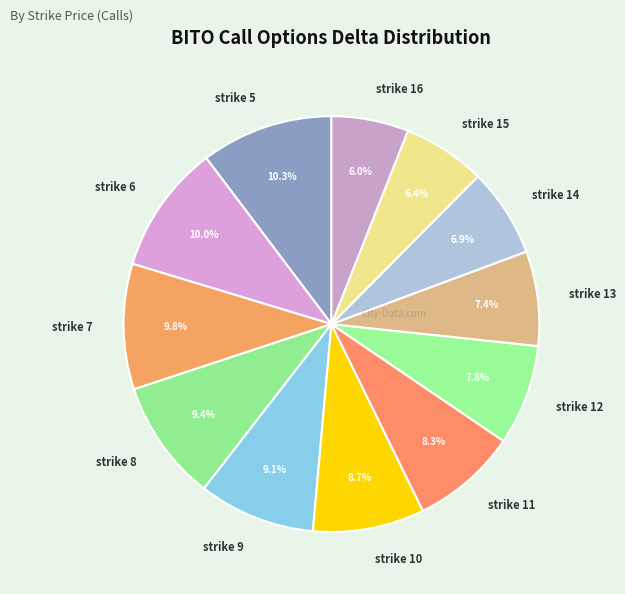

What percentage is the strike 13 slice, to the nearest percent?

7%